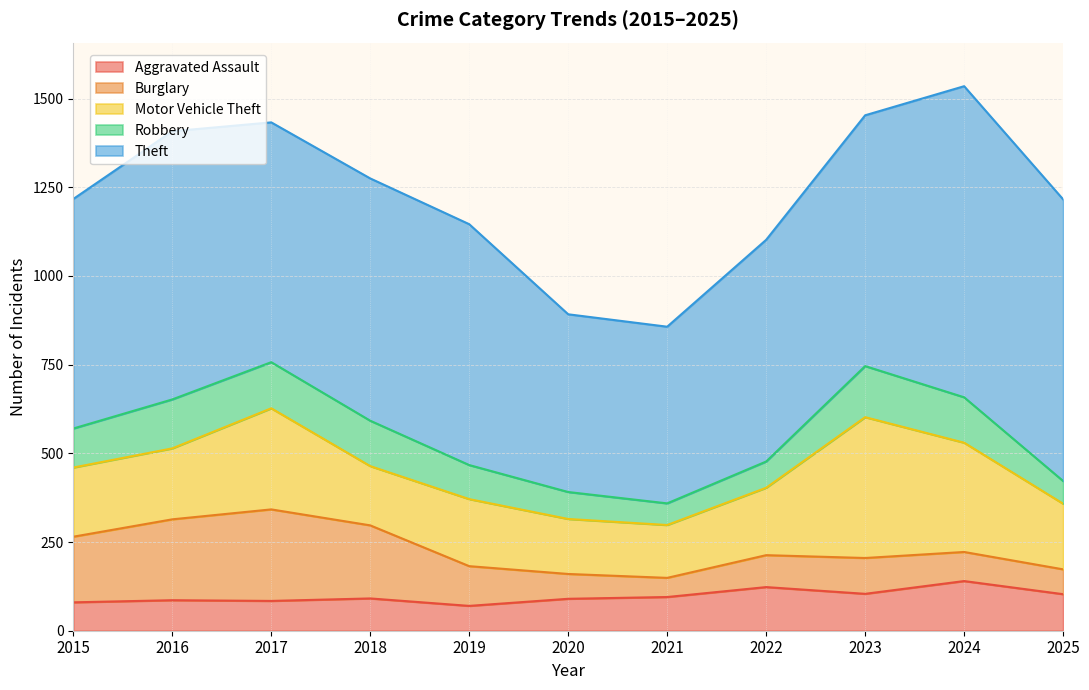

How many values in the Aggravated Assault series are below 91?

5